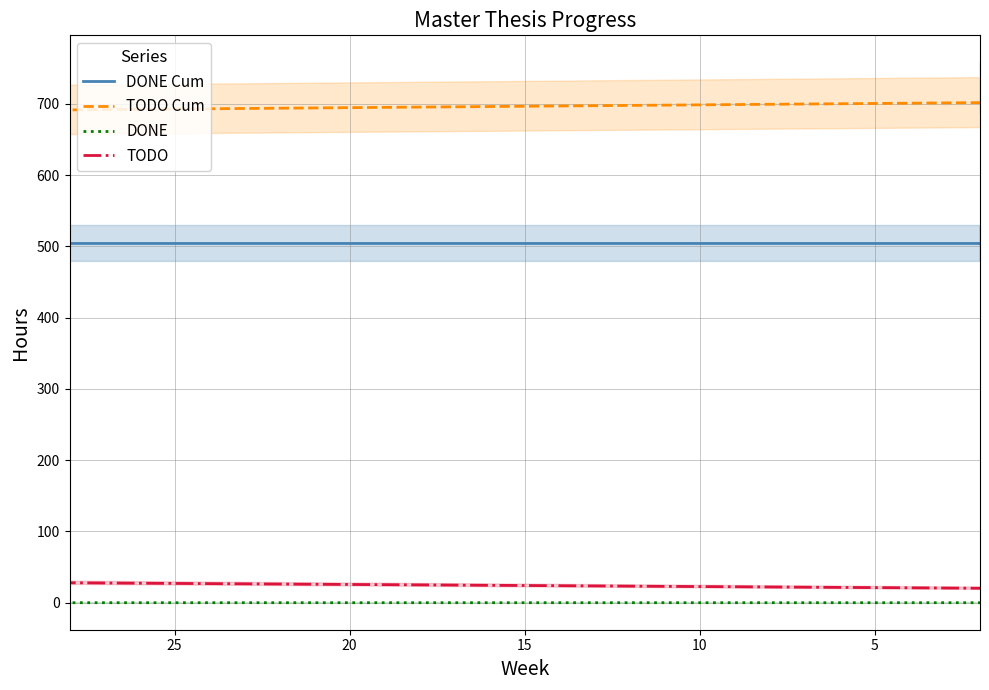

What is the value of the DONE Cum point at the 25th from the left?

504